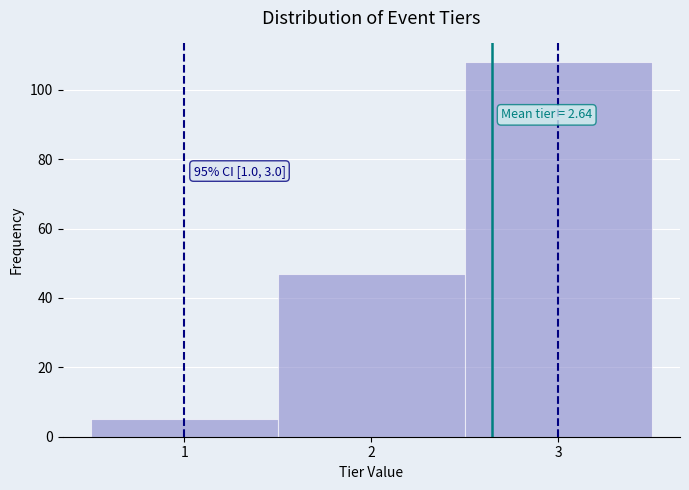

Which range on the x-axis has the tallest bar?

2.5 to 3.5